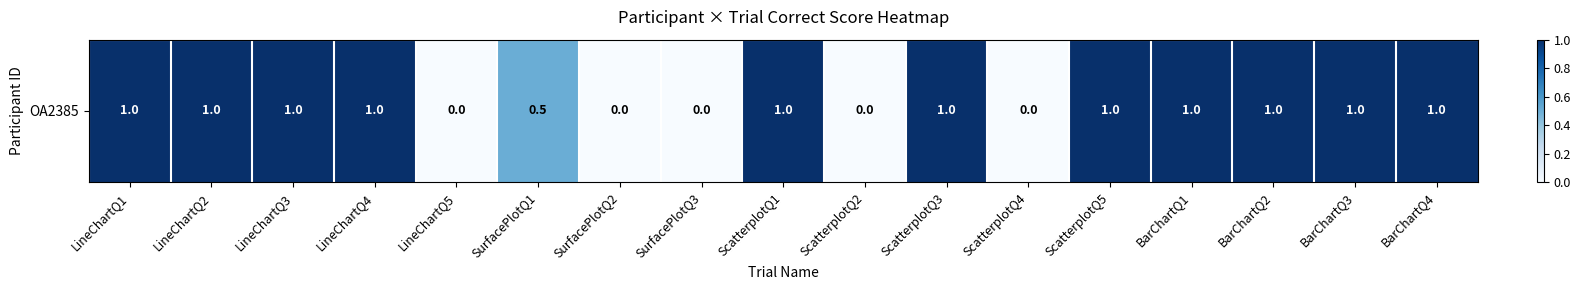

What is the ratio of the value at BarChartQ1 to the value at ScatterplotQ5?

1.0